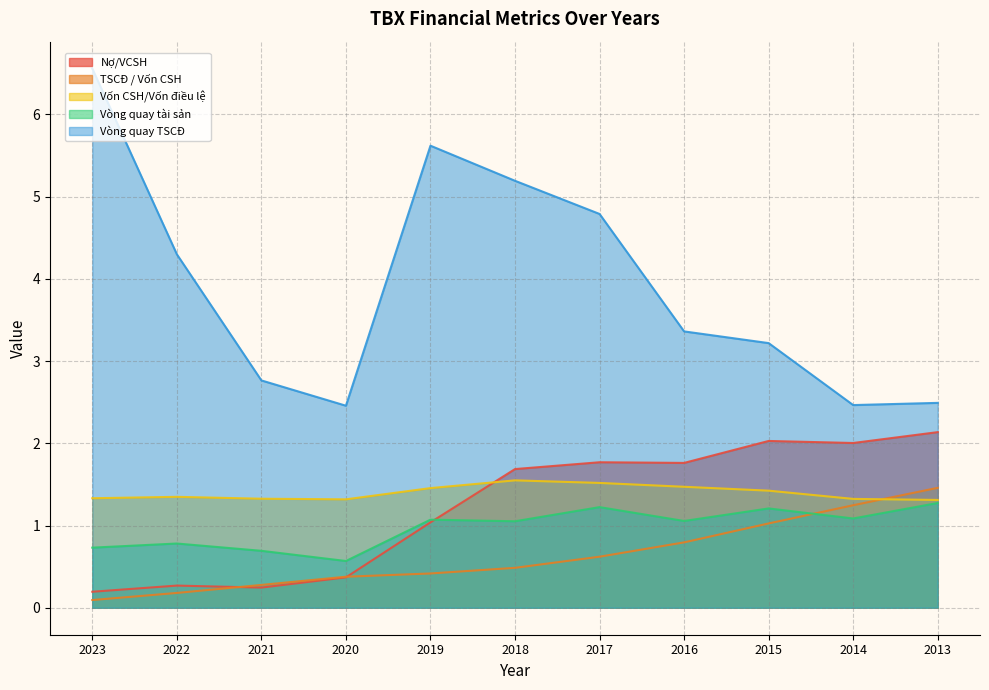

Which series changed the most between 2015 and 2014?

Vòng quay TSCĐ